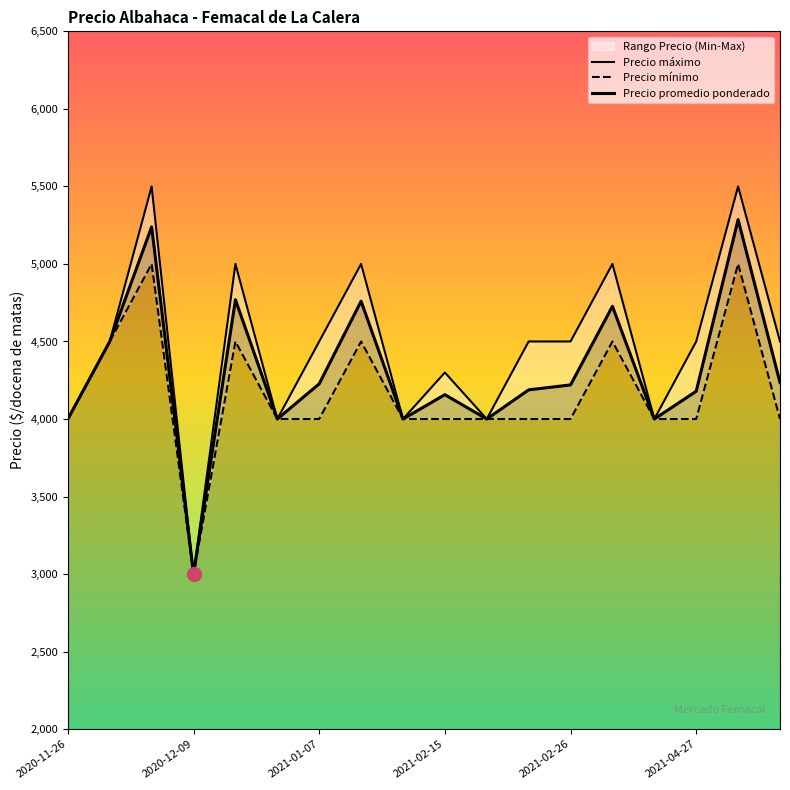

Does the chart have visible grid lines?

No